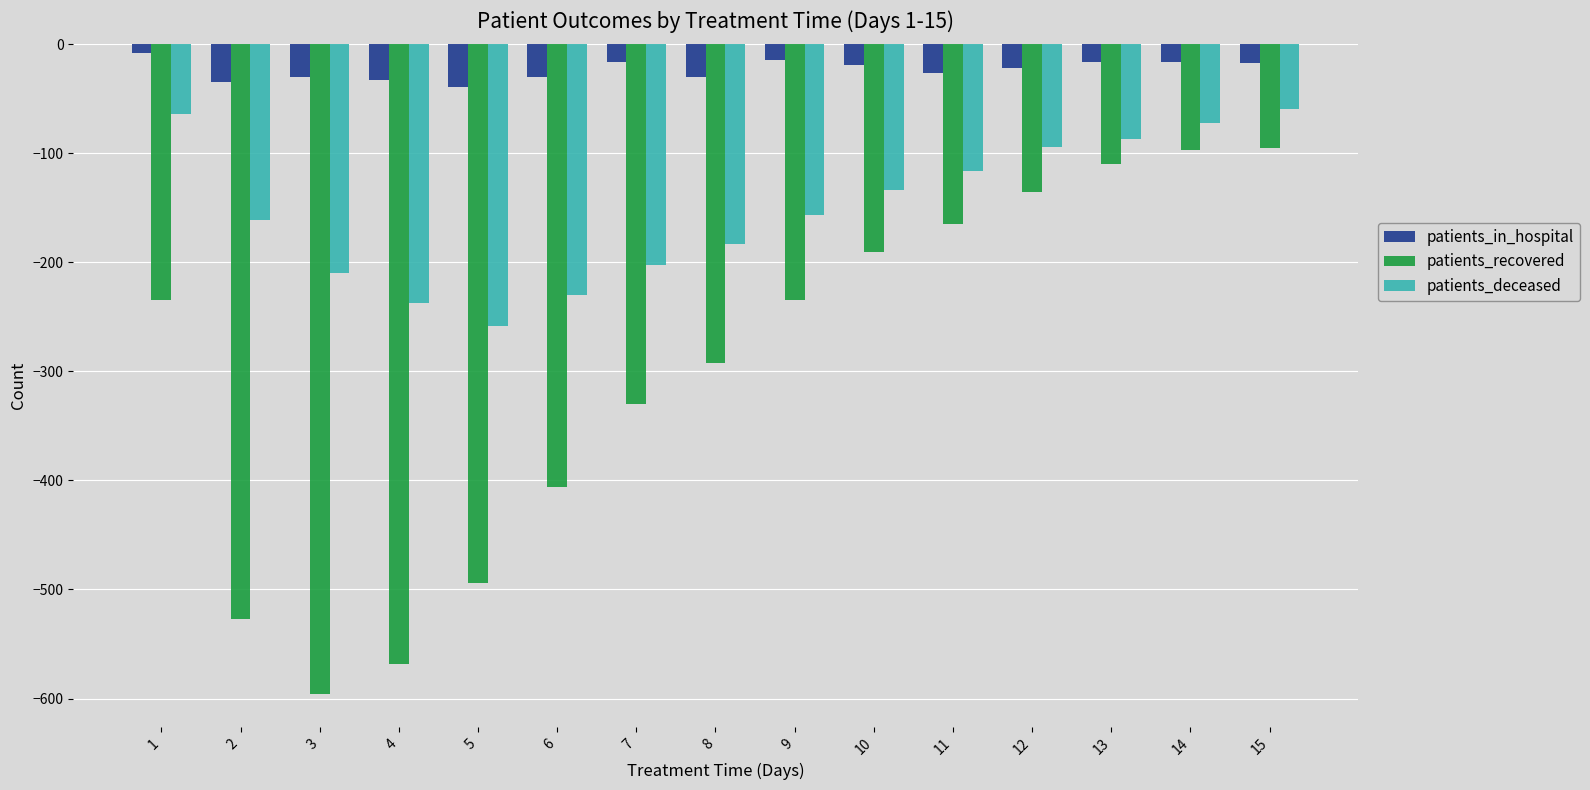

Which series has the largest total across all categories?

patients_in_hospital